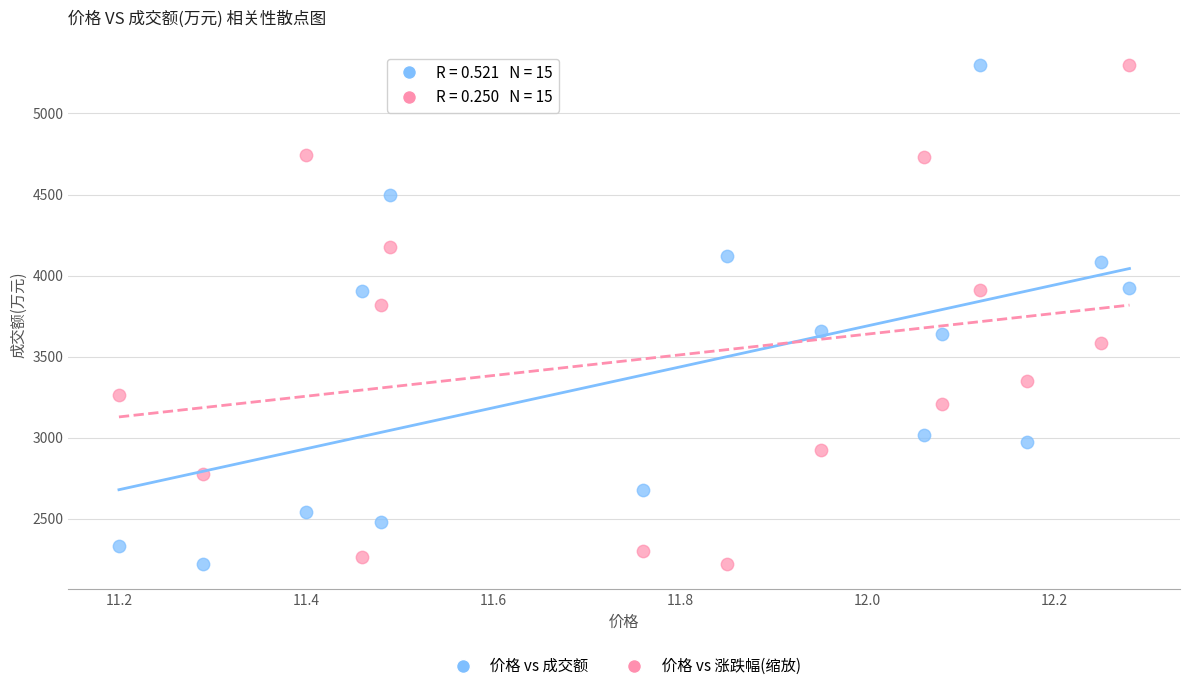

Across all data points, what is the range of X values (max minus min)?

1.1